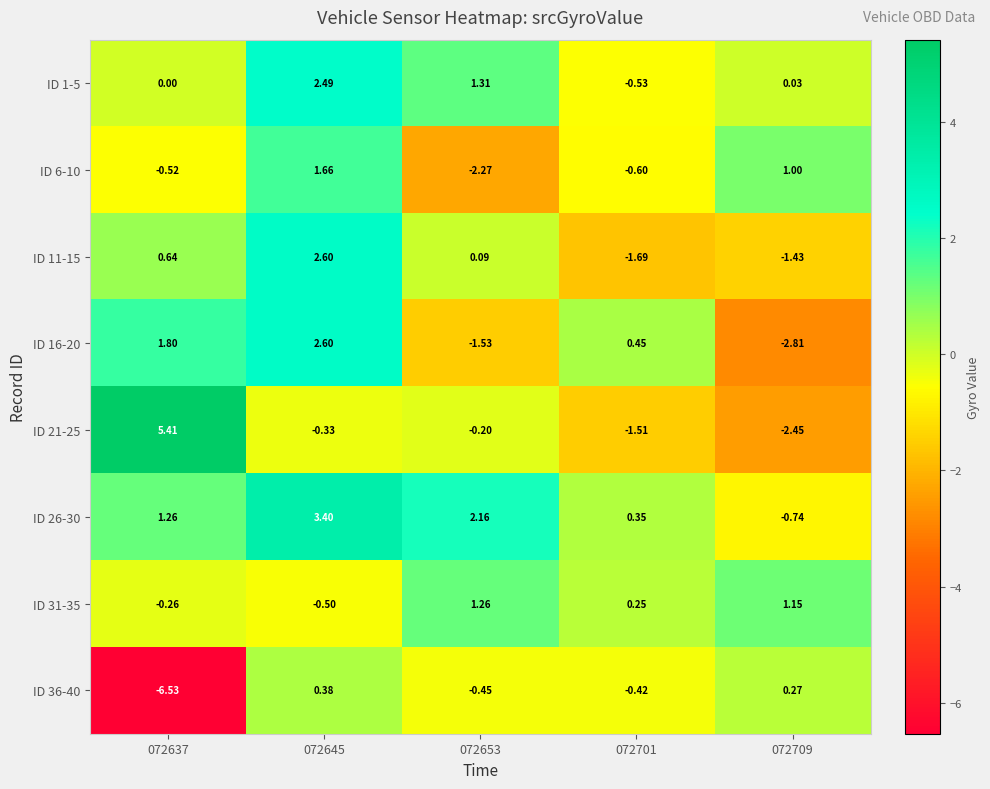

At which category does the chart reach its peak across all series?

072637